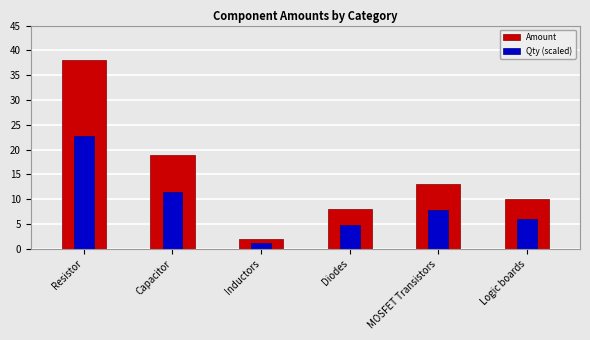

What is the difference between the values at Diodes and Capacitor?

11